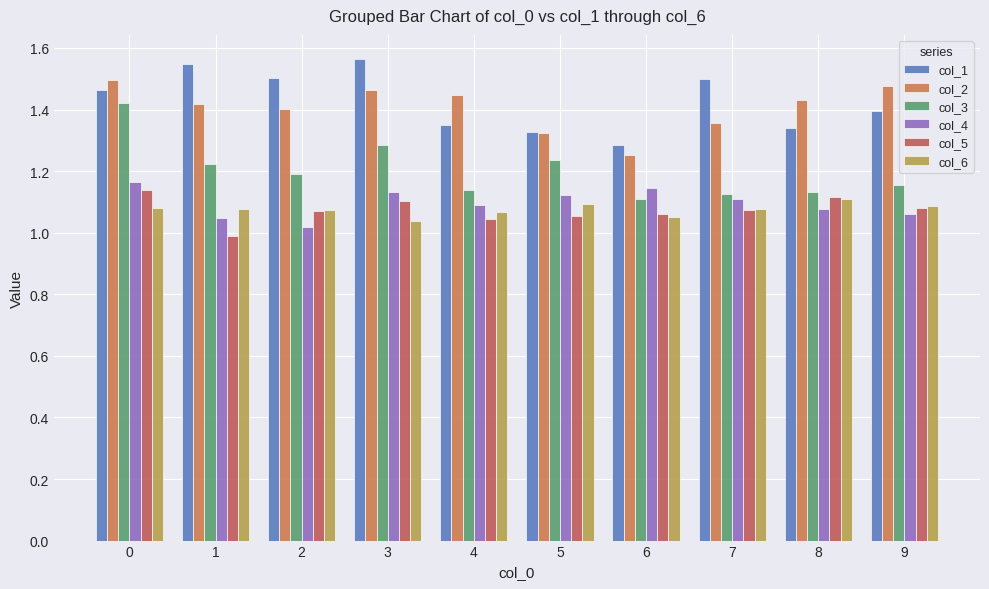

Reading left to right, transcribe all the data shown in this chart.

col_1: 1.5	1.5	1.5	1.6	1.3	1.3	1.3	1.5	1.3	1.4
col_2: 1.5	1.4	1.4	1.5	1.4	1.3	1.3	1.4	1.4	1.5
col_3: 1.4	1.2	1.2	1.3	1.1	1.2	1.1	1.1	1.1	1.2
col_4: 1.2	1.0	1.0	1.1	1.1	1.1	1.1	1.1	1.1	1.1
col_5: 1.1	1.0	1.1	1.1	1.0	1.1	1.1	1.1	1.1	1.1
col_6: 1.1	1.1	1.1	1.0	1.1	1.1	1.1	1.1	1.1	1.1